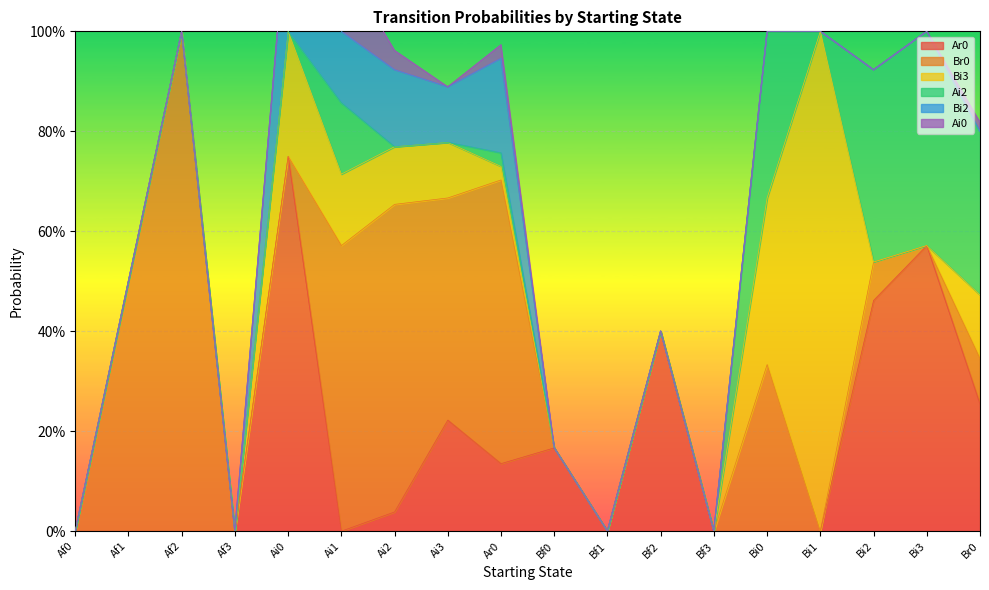

The Bi3 series shows 0.3 at Bi0. True or false?

True